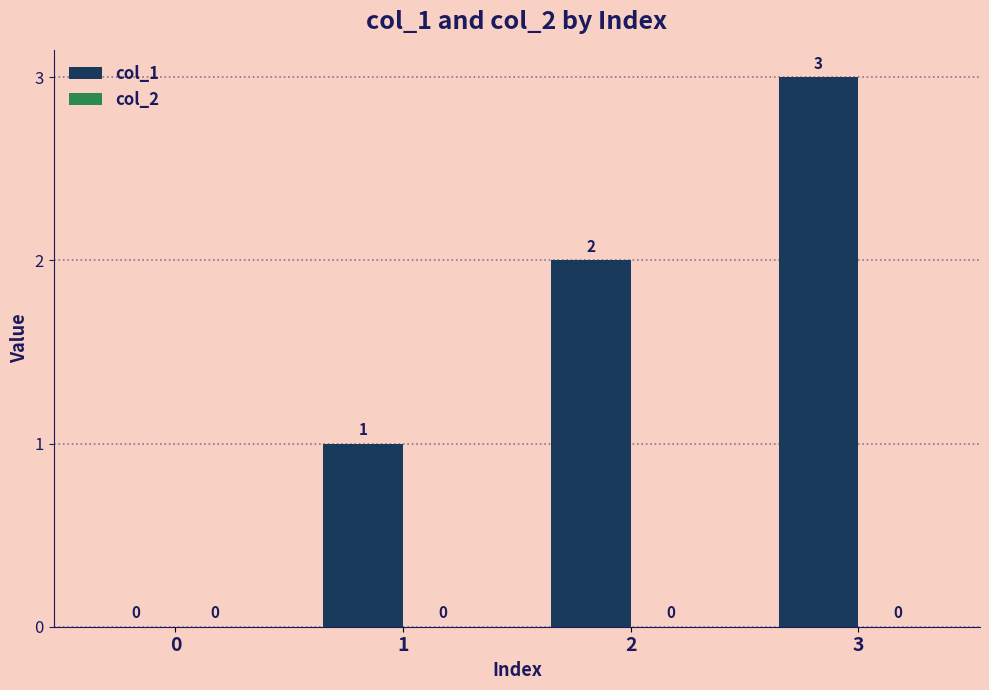

Does the chart contain stacked bars?

No